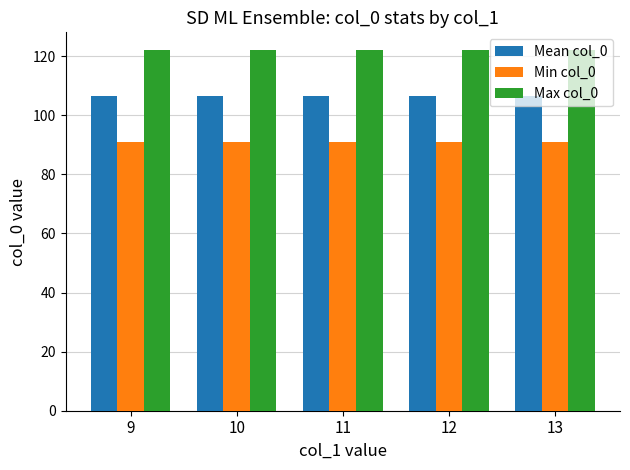

Rank the series at 13 from highest to lowest value.

Max col_0, Mean col_0, Min col_0